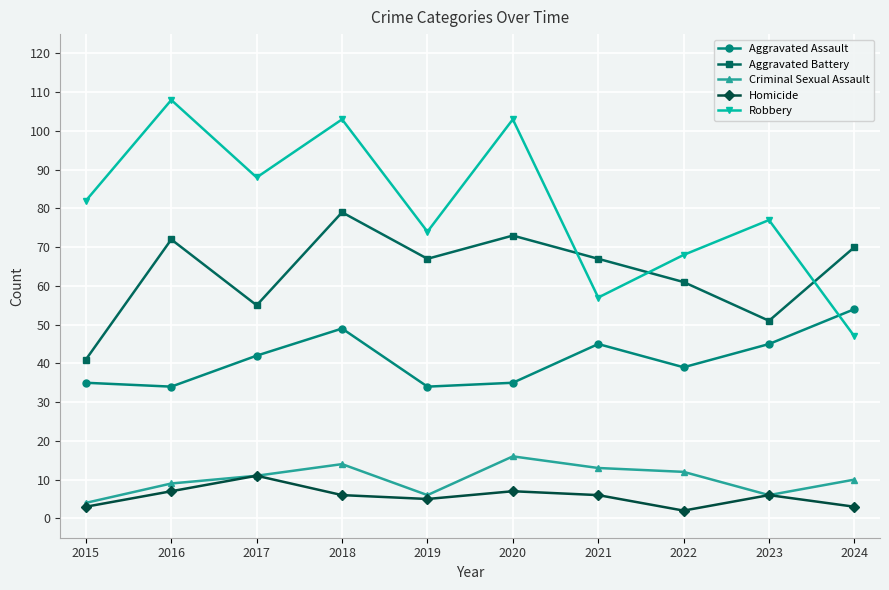

How many lines are shown in the chart?

5